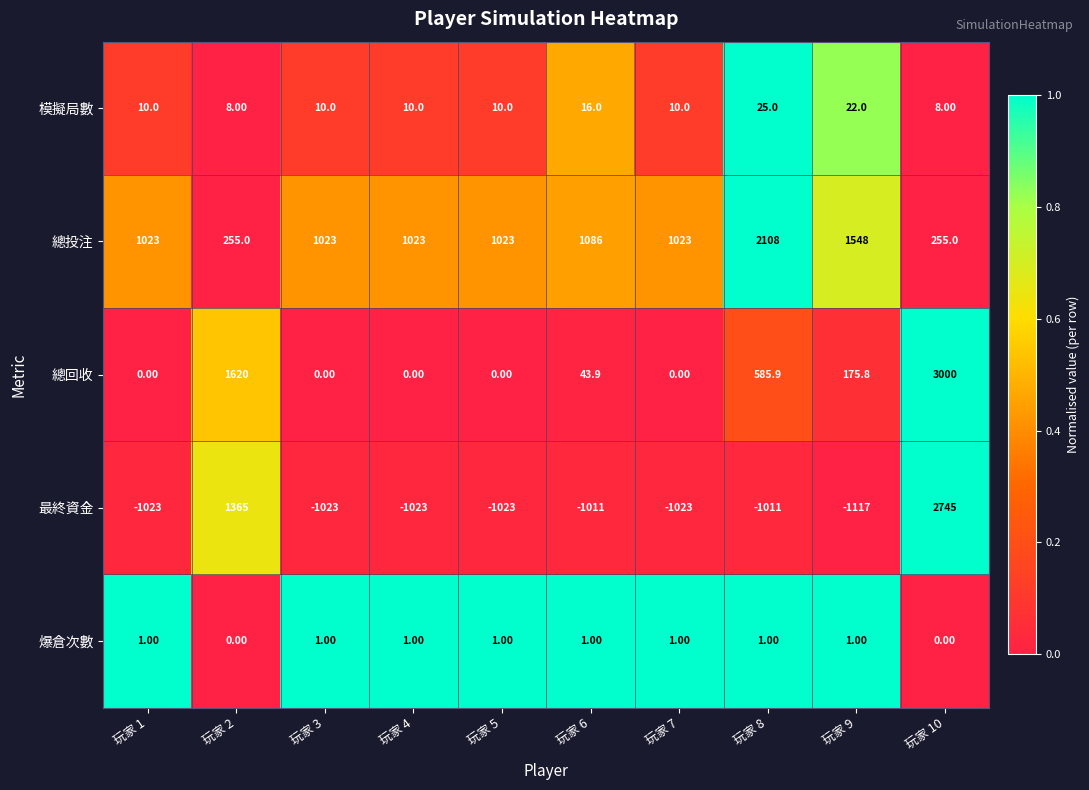

What is the difference between the second highest and second lowest values in the 最終資金 series?

2388.0